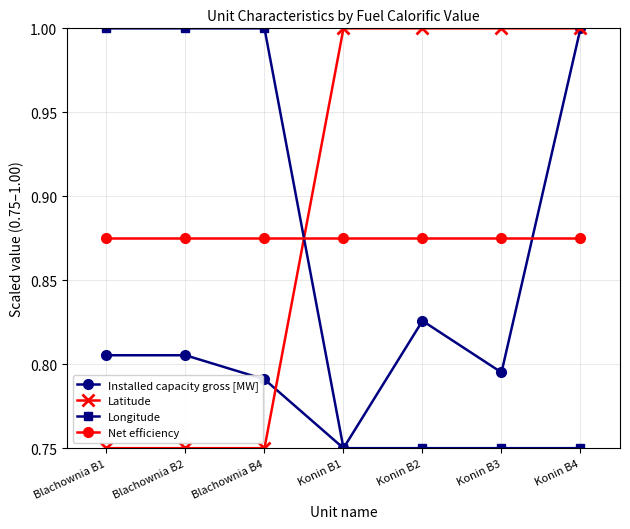

Which series ends up on top after the final intersection of Net efficiency and Installed capacity gross [MW]?

Installed capacity gross [MW]